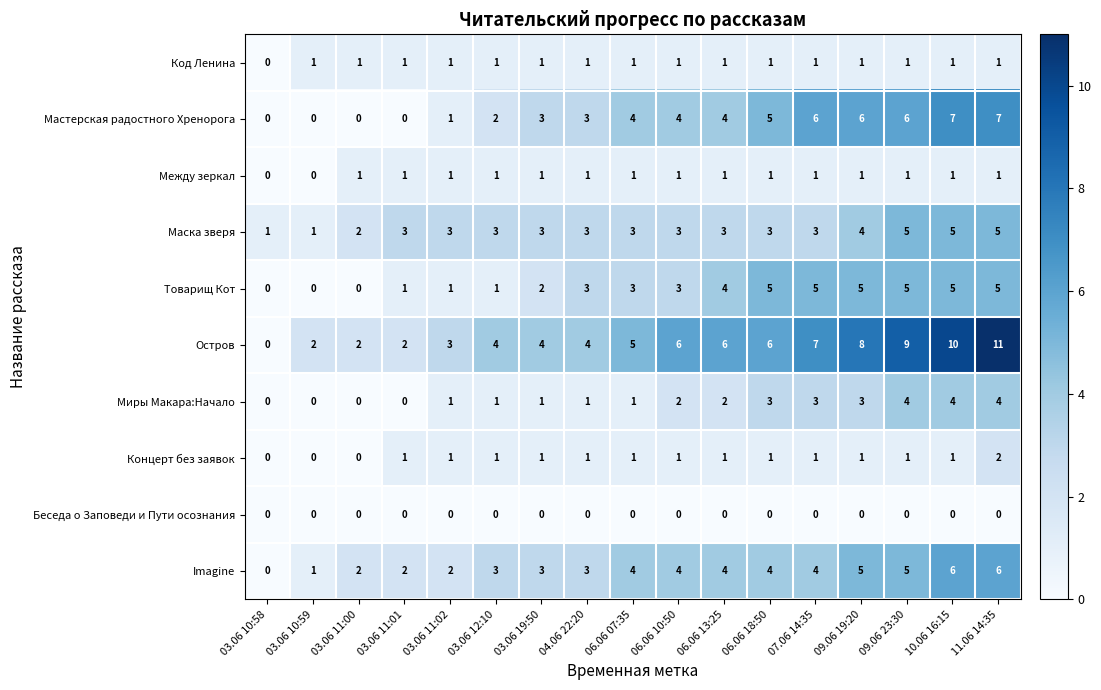

Where is Товарищ Кот nearest to the value 2?

03.06 19:50